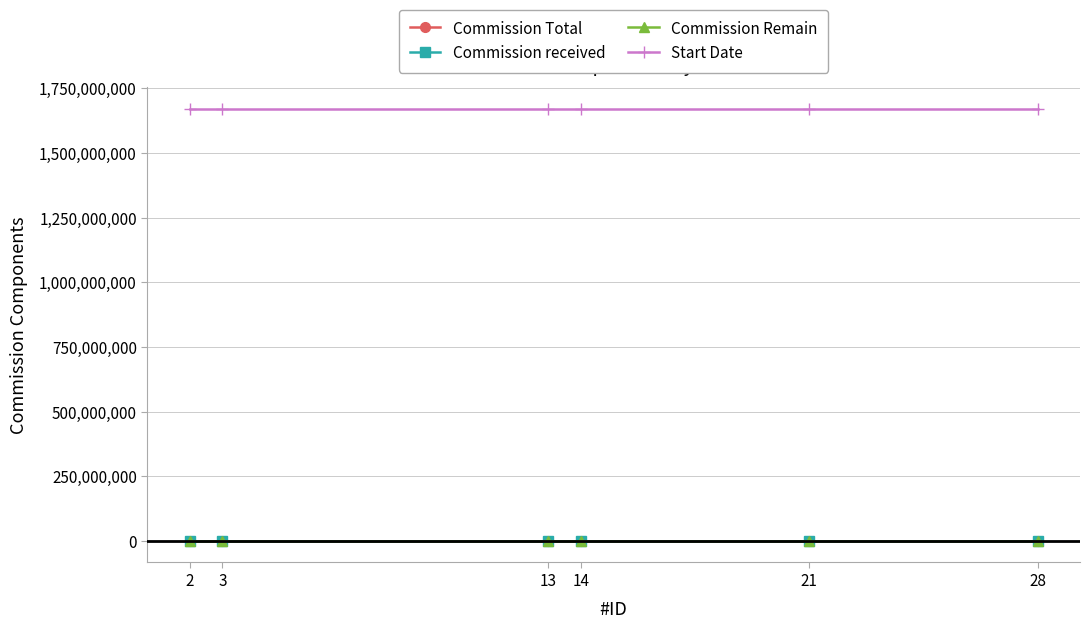

Does the chart have visible grid lines?

Yes